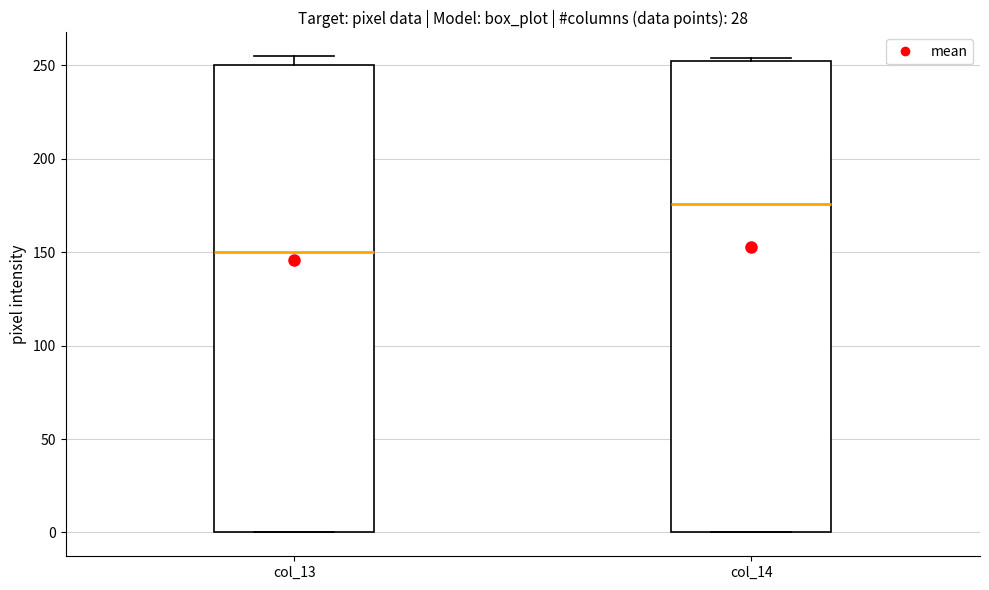

Which box's median line is the highest?

col_14